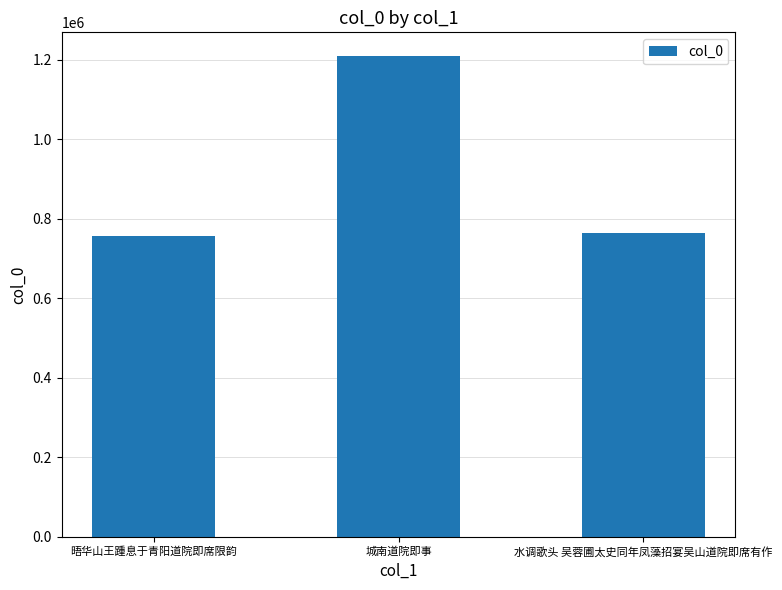

Count the number of categories in the chart.

3